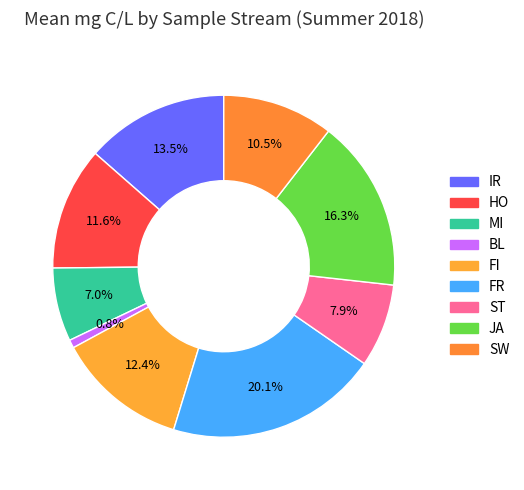

Does any single category account for the majority?

No